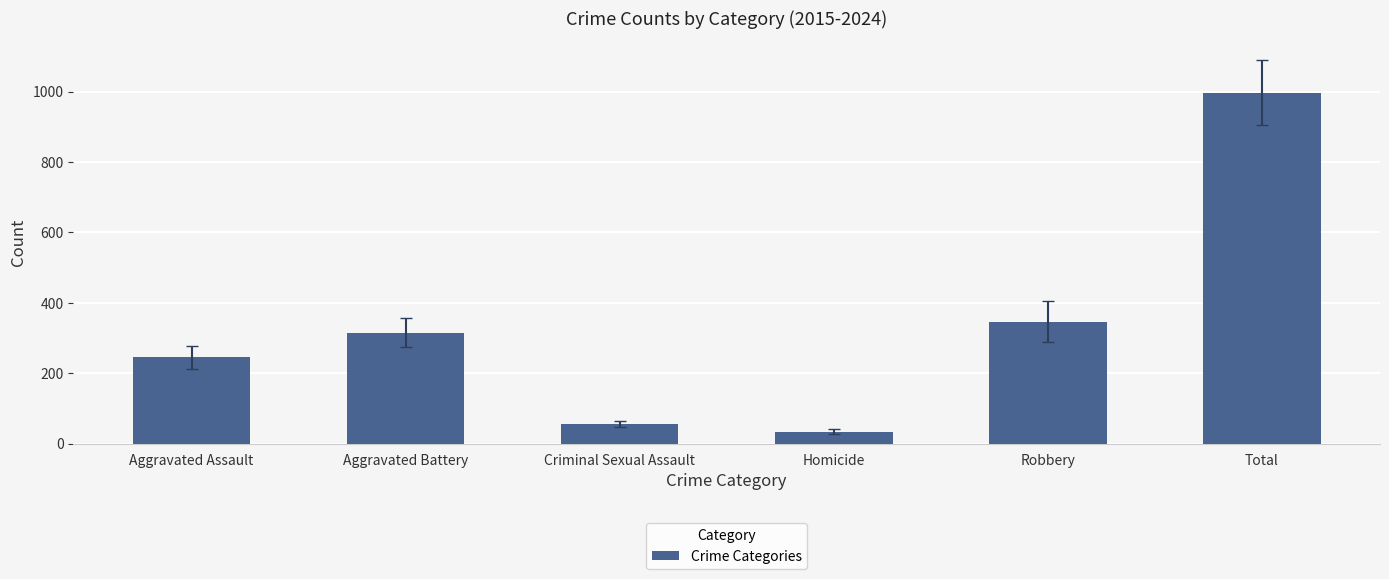

Count the number of data series in this chart.

1